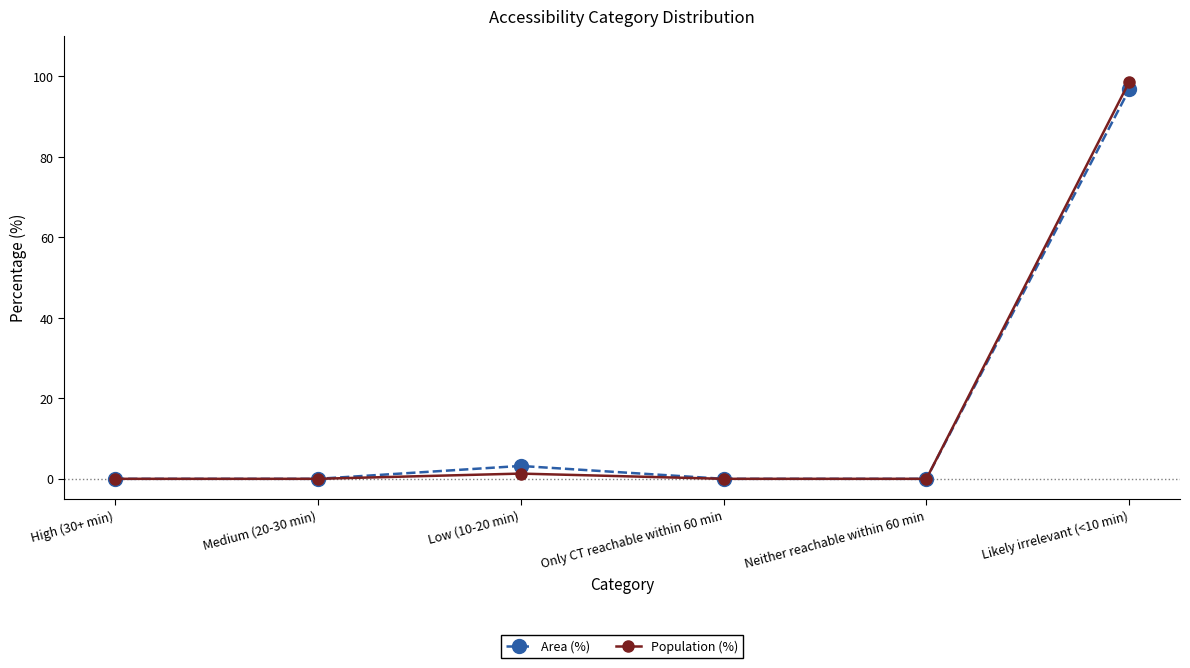

What is the label of the 1st point from the right?

Likely irrelevant (<10 min)